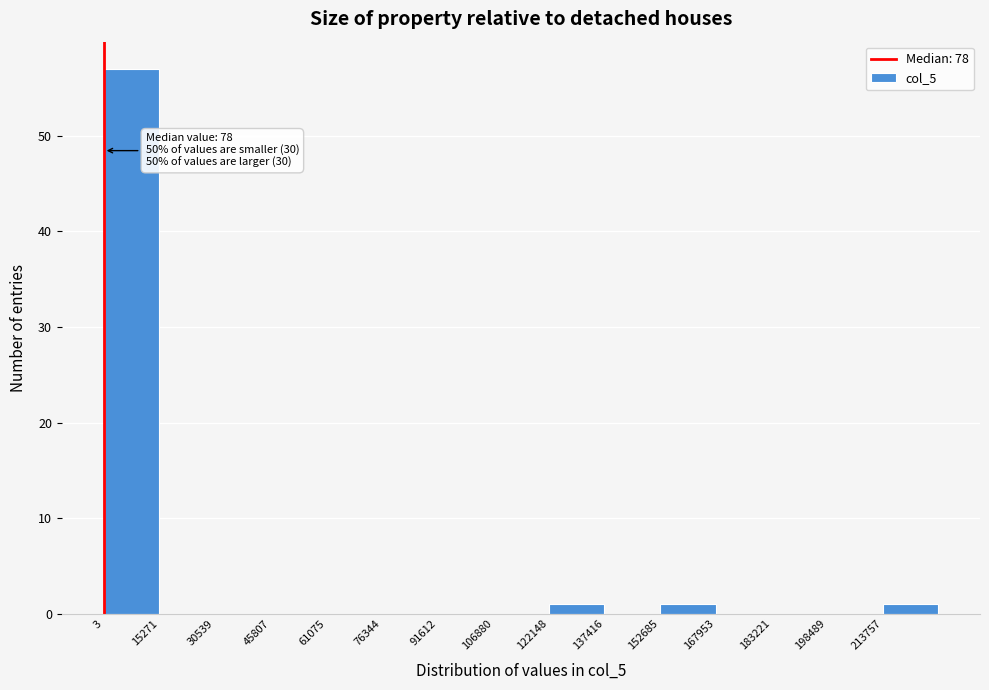

Over which range of the x-axis is the bar tallest?

0 to 16000